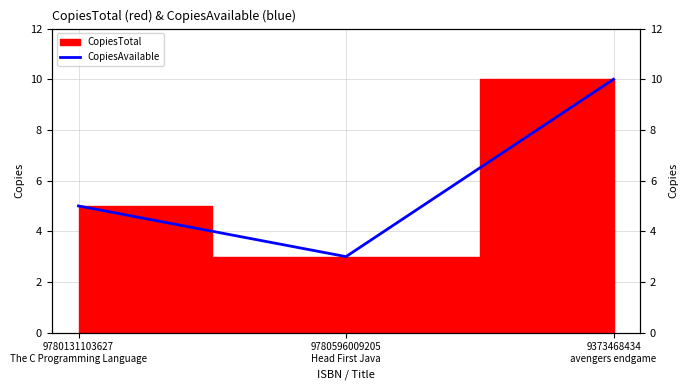

What is the sum of all values?

18